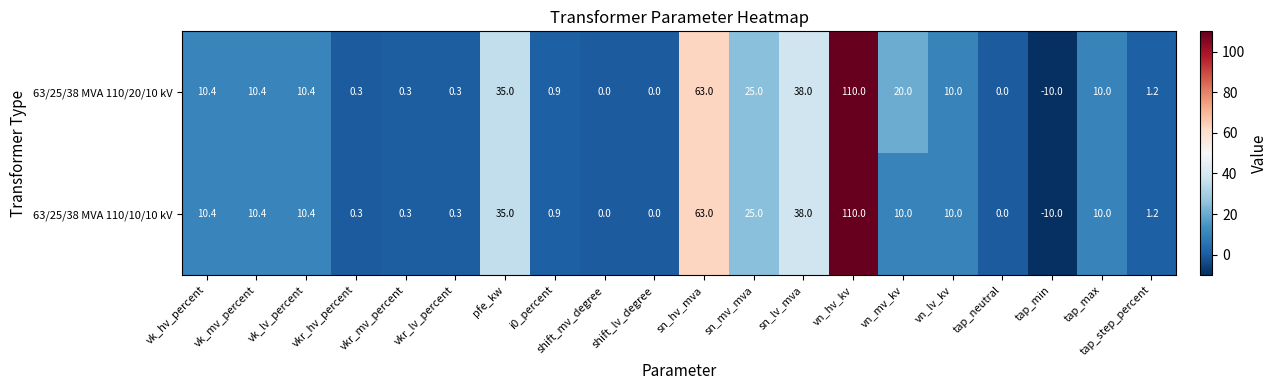

Which series has the largest total across all categories?

63/25/38 MVA 110/20/10 kV